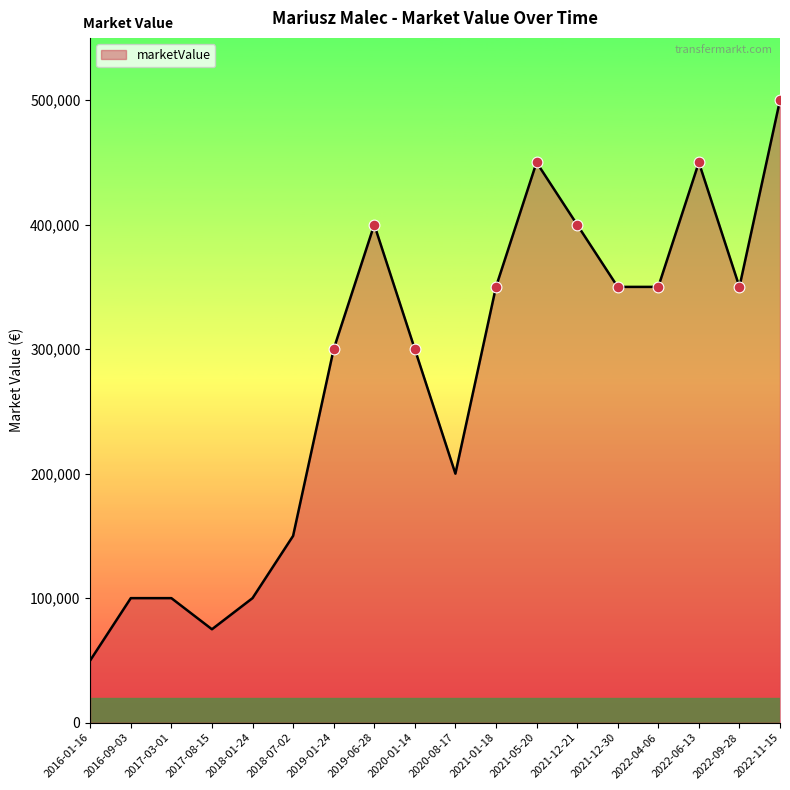

Approximately how many times larger is the value at 2022-06-13 compared to 2022-09-28?

1.3